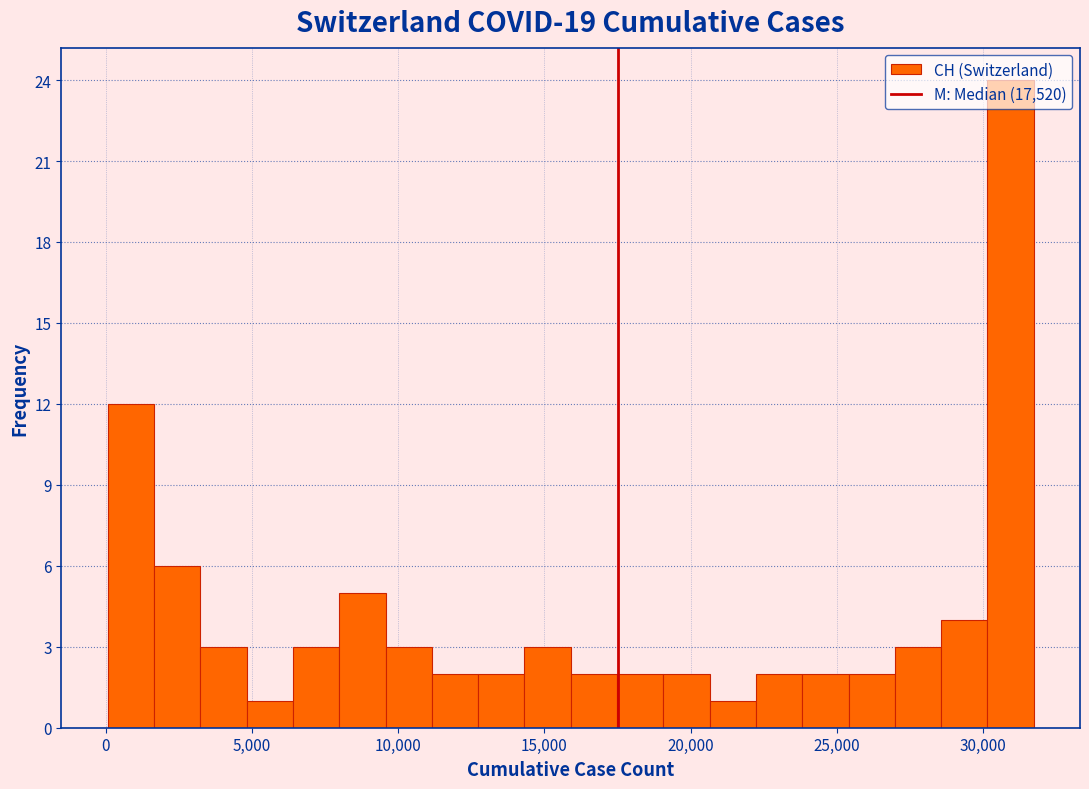

Around what value on the x-axis is the tallest bar? Give the approximate position of its centre, as read against the axis.

31000